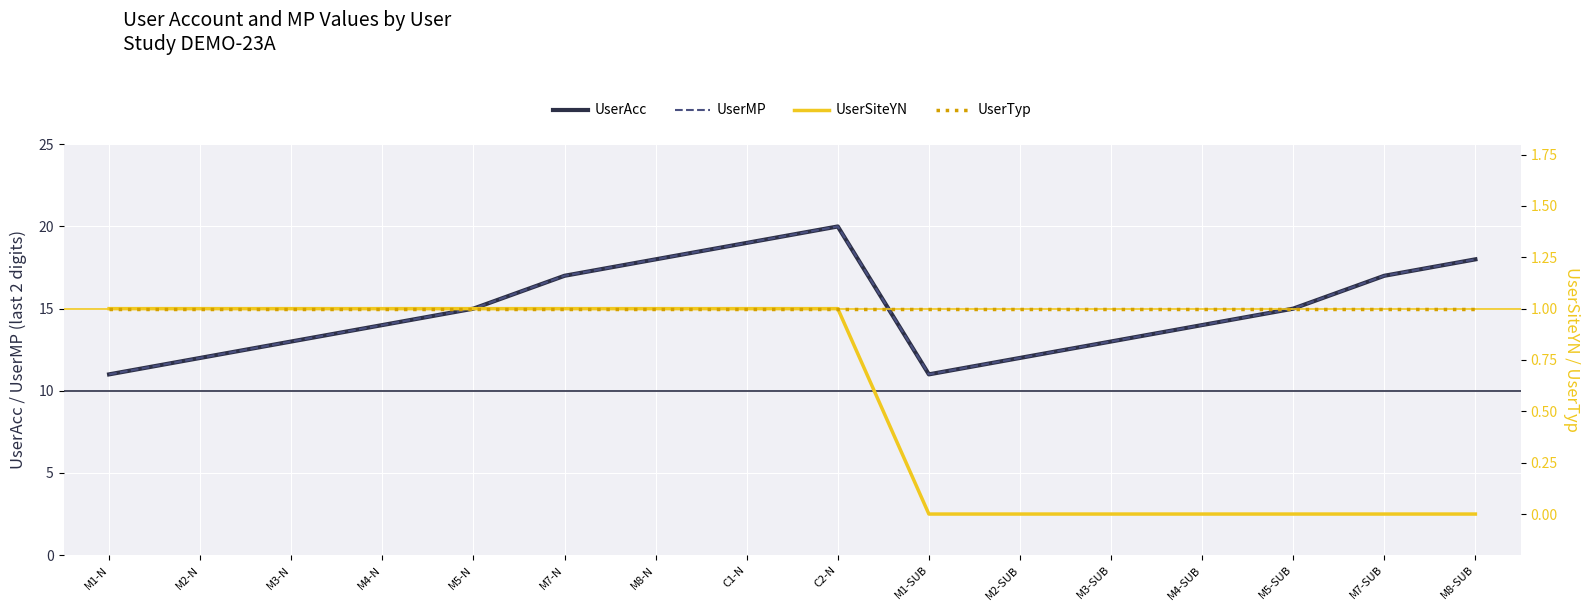

What are all the series names shown in the legend?

UserAcc, UserMP, UserSiteYN, UserTyp